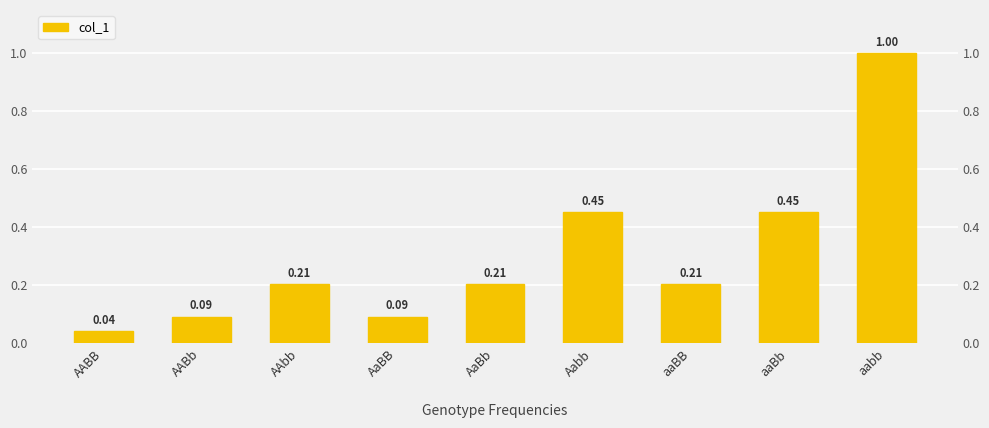

What is the change in value from AABB to aabb?

+1.0